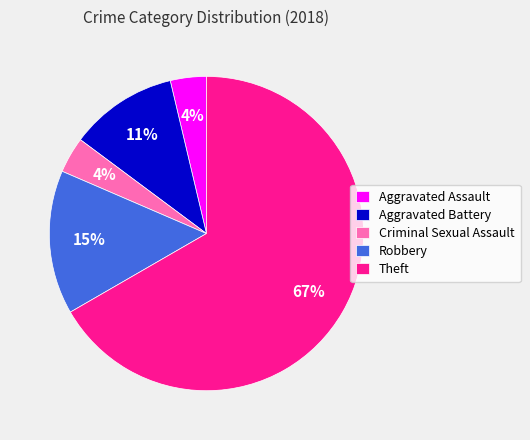

Which has a higher value, Theft or Aggravated Assault?

Theft